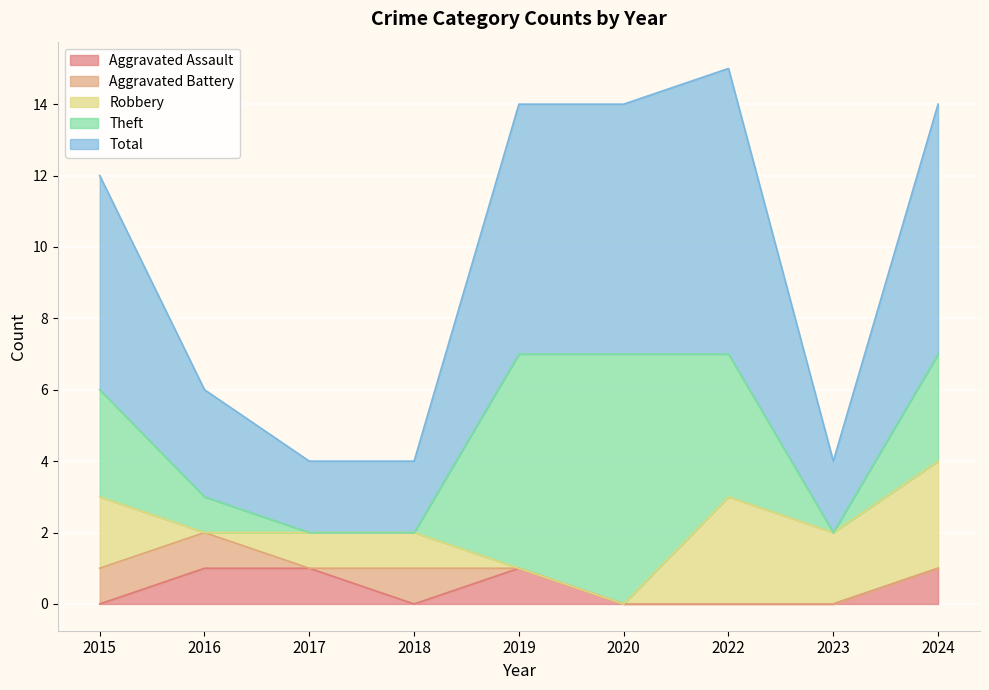

Reading right to left, what are all the values shown in this chart?

Aggravated Assault: 2024=1	2023=0	2022=0	2020=0	2019=1	2018=0	2017=1	2016=1	2015=0
Aggravated Battery: 2024=0	2023=0	2022=0	2020=0	2019=0	2018=1	2017=0	2016=1	2015=1
Robbery: 2024=3	2023=2	2022=3	2020=0	2019=0	2018=1	2017=1	2016=0	2015=2
Theft: 2024=3	2023=0	2022=4	2020=7	2019=6	2018=0	2017=0	2016=1	2015=3
Total: 2024=7	2023=2	2022=8	2020=7	2019=7	2018=2	2017=2	2016=3	2015=6